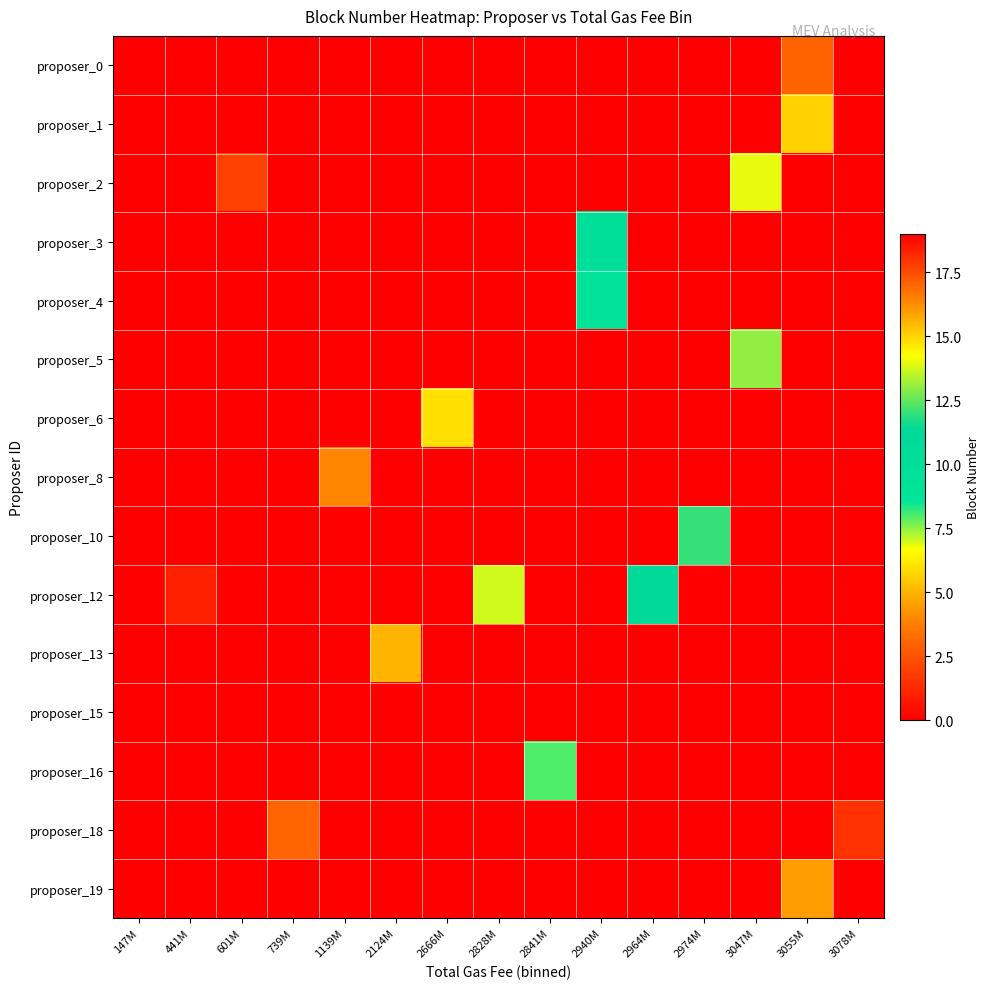

Reading left to right, list all the values displayed in this chart.

proposer_0: 147M=0	441M=0	601M=0	739M=0	1139M=0	2124M=0	2666M=0	2828M=0	2841M=0	2940M=0	2964M=0	2974M=0	3047M=0	3055M=17	3078M=0
proposer_1: 147M=0	441M=0	601M=0	739M=0	1139M=0	2124M=0	2666M=0	2828M=0	2841M=0	2940M=0	2964M=0	2974M=0	3047M=0	3055M=15	3078M=0
proposer_2: 147M=0	441M=0	601M=2	739M=0	1139M=0	2124M=0	2666M=0	2828M=0	2841M=0	2940M=0	2964M=0	2974M=0	3047M=14	3055M=0	3078M=0
proposer_3: 147M=0	441M=0	601M=0	739M=0	1139M=0	2124M=0	2666M=0	2828M=0	2841M=0	2940M=10	2964M=0	2974M=0	3047M=0	3055M=0	3078M=0
proposer_4: 147M=0	441M=0	601M=0	739M=0	1139M=0	2124M=0	2666M=0	2828M=0	2841M=0	2940M=9	2964M=0	2974M=0	3047M=0	3055M=0	3078M=0
proposer_5: 147M=0	441M=0	601M=0	739M=0	1139M=0	2124M=0	2666M=0	2828M=0	2841M=0	2940M=0	2964M=0	2974M=0	3047M=13	3055M=0	3078M=0
proposer_6: 147M=0	441M=0	601M=0	739M=0	1139M=0	2124M=0	2666M=6	2828M=0	2841M=0	2940M=0	2964M=0	2974M=0	3047M=0	3055M=0	3078M=19
proposer_8: 147M=0	441M=0	601M=0	739M=0	1139M=4	2124M=0	2666M=0	2828M=0	2841M=0	2940M=0	2964M=0	2974M=0	3047M=0	3055M=0	3078M=0
proposer_10: 147M=0	441M=0	601M=0	739M=0	1139M=0	2124M=0	2666M=0	2828M=0	2841M=0	2940M=0	2964M=0	2974M=12	3047M=0	3055M=0	3078M=0
proposer_12: 147M=0	441M=1	601M=0	739M=0	1139M=0	2124M=0	2666M=0	2828M=7	2841M=0	2940M=0	2964M=11	2974M=0	3047M=0	3055M=0	3078M=0
proposer_13: 147M=0	441M=0	601M=0	739M=0	1139M=0	2124M=5	2666M=0	2828M=0	2841M=0	2940M=0	2964M=0	2974M=0	3047M=0	3055M=0	3078M=0
proposer_15: 147M=0	441M=0	601M=0	739M=0	1139M=0	2124M=0	2666M=0	2828M=0	2841M=0	2940M=0	2964M=0	2974M=0	3047M=0	3055M=0	3078M=0
proposer_16: 147M=0	441M=0	601M=0	739M=0	1139M=0	2124M=0	2666M=0	2828M=0	2841M=8	2940M=0	2964M=0	2974M=0	3047M=0	3055M=0	3078M=0
proposer_18: 147M=0	441M=0	601M=0	739M=3	1139M=0	2124M=0	2666M=0	2828M=0	2841M=0	2940M=0	2964M=0	2974M=0	3047M=0	3055M=0	3078M=18
proposer_19: 147M=0	441M=0	601M=0	739M=0	1139M=0	2124M=0	2666M=0	2828M=0	2841M=0	2940M=0	2964M=0	2974M=0	3047M=0	3055M=16	3078M=0